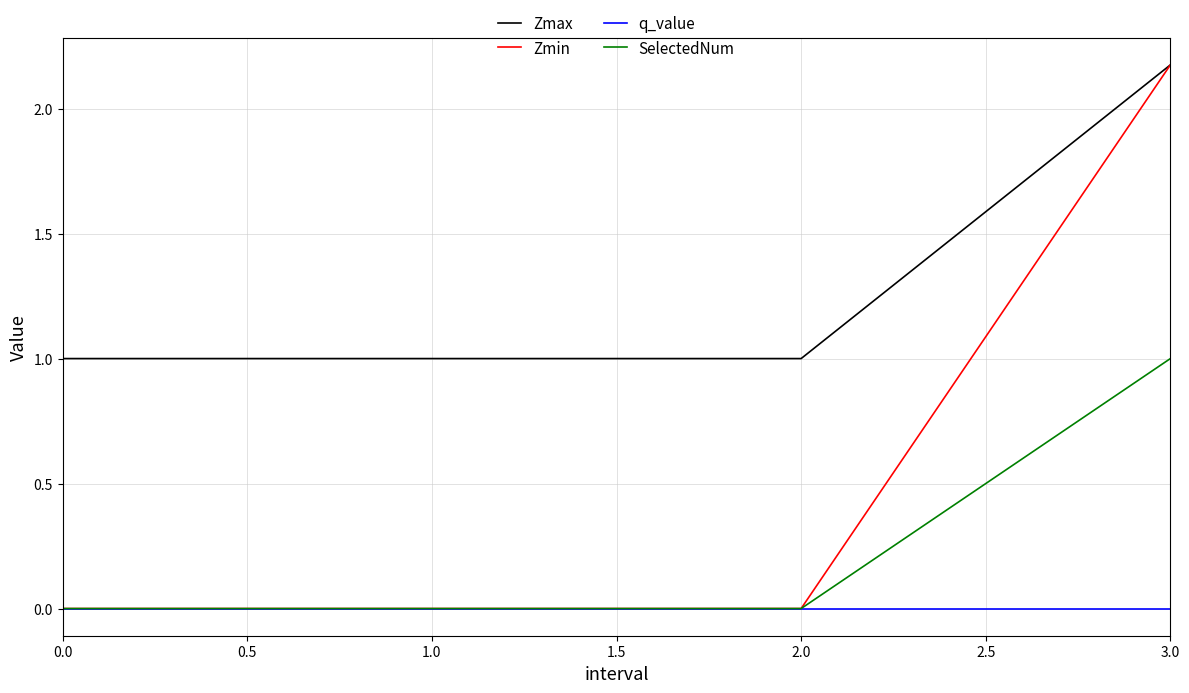

Is this an area chart (filled region under the line)?

No